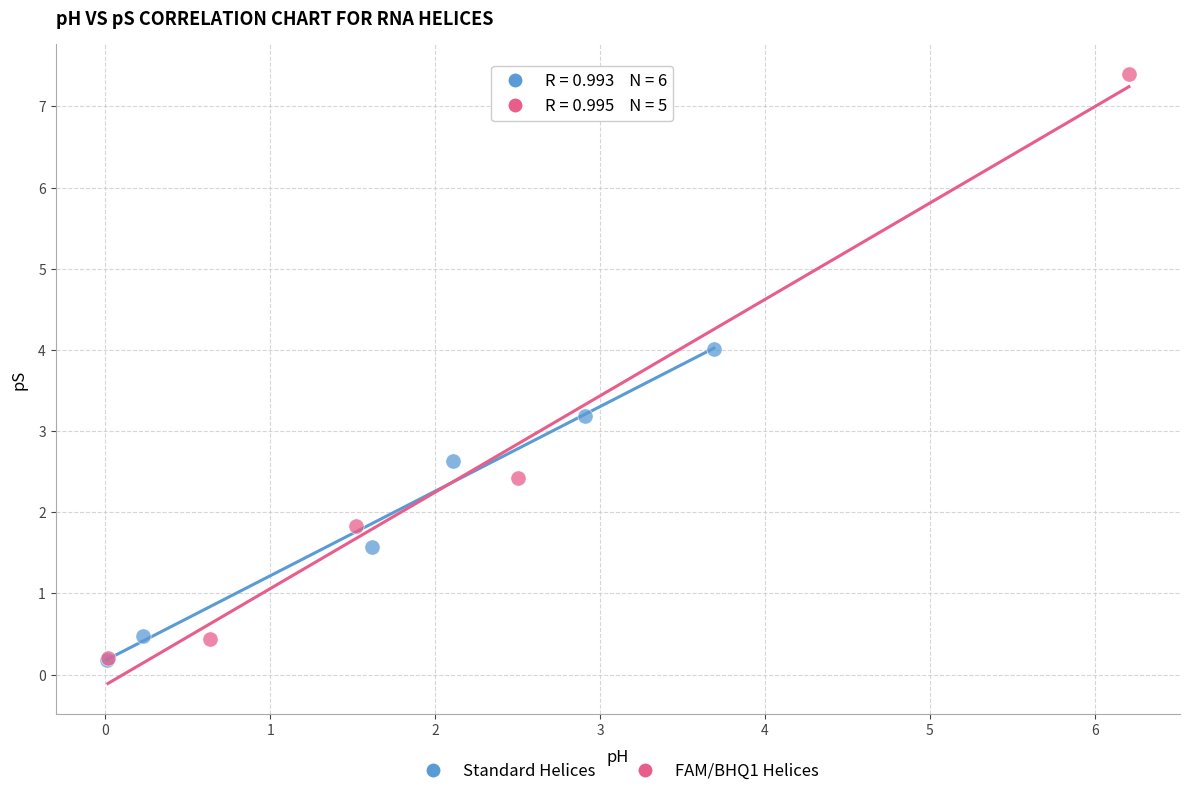

Which series reaches the maximum Y coordinate?

FAM/BHQ1 Helices